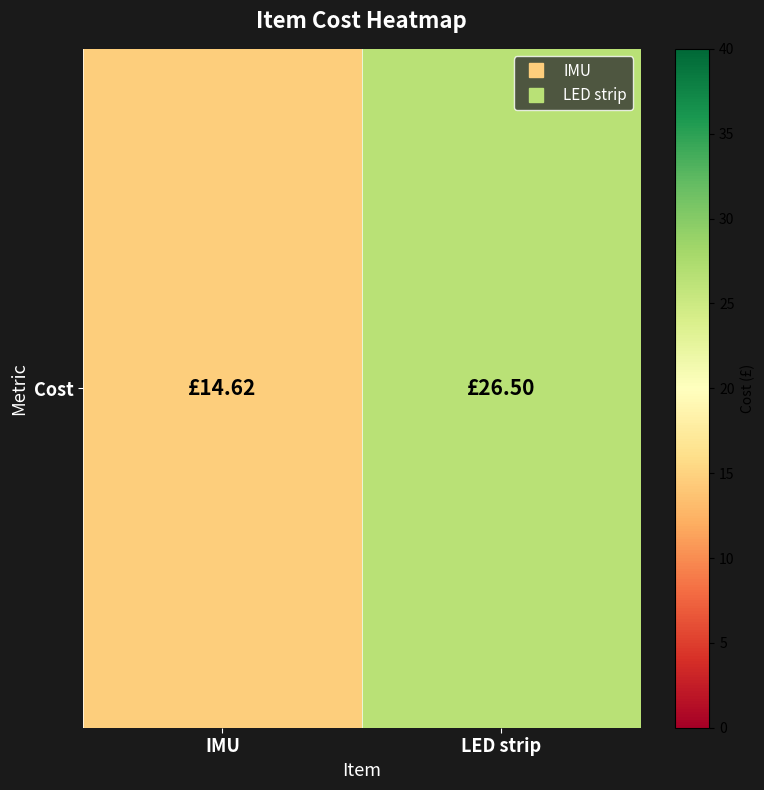

How many data points are less than 26?

1